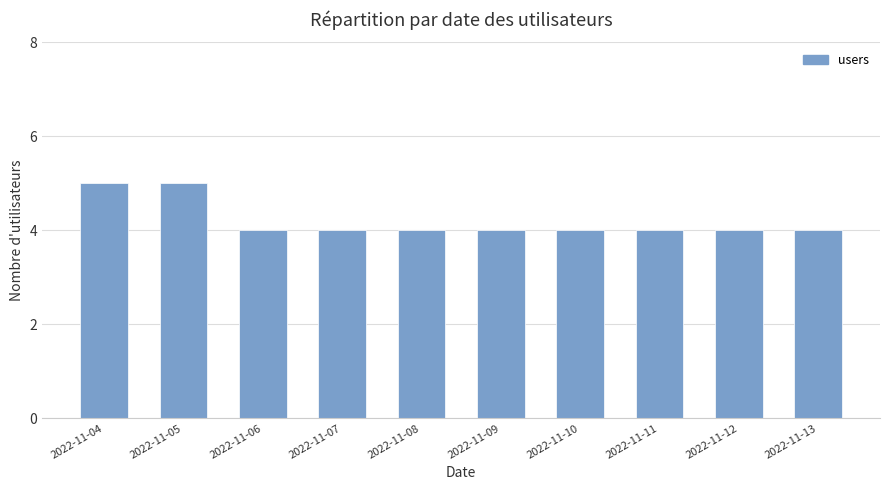

The value at 2022-11-10 is 7. True or false?

False